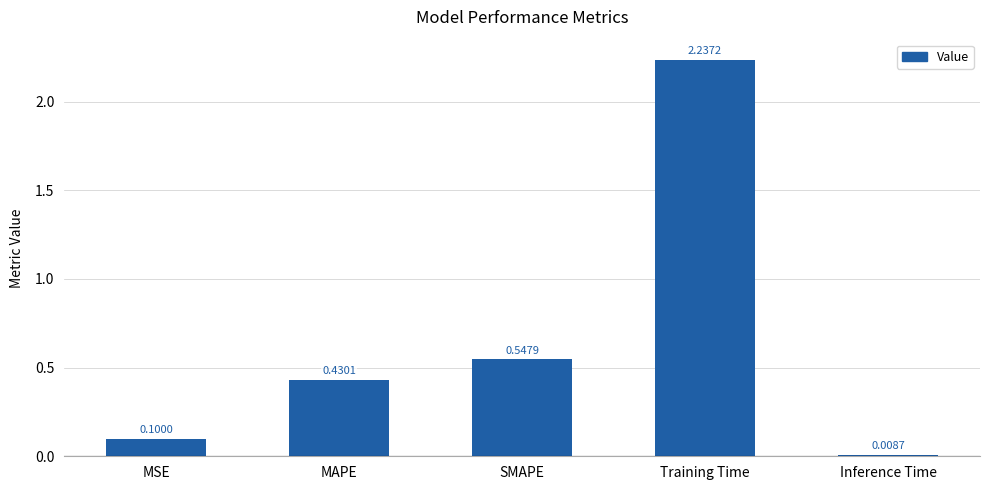

List the labels in order of value, largest first.

Training Time, SMAPE, MAPE, MSE, Inference Time